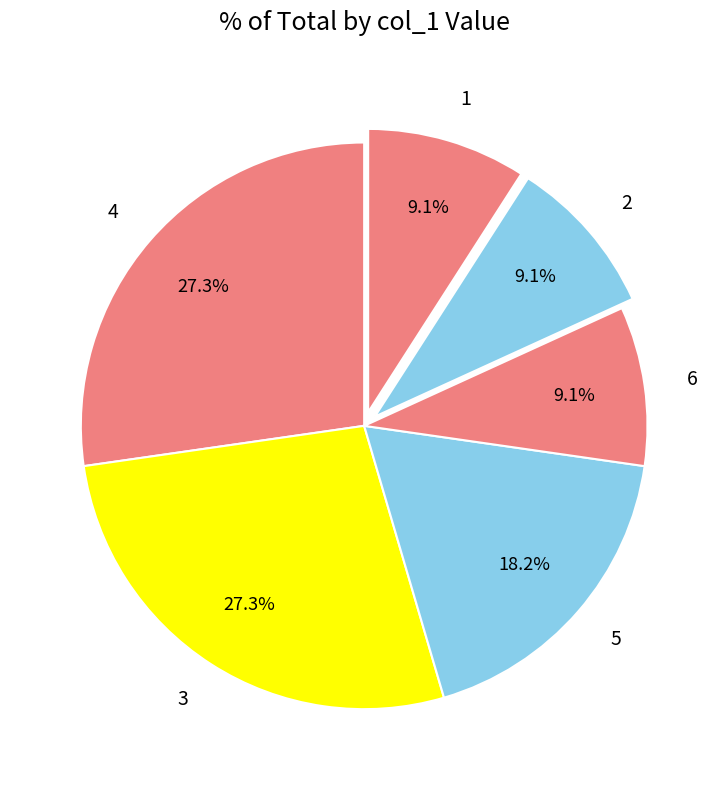

To the nearest percent, what is the difference between the largest and smallest slice percentages?

18%